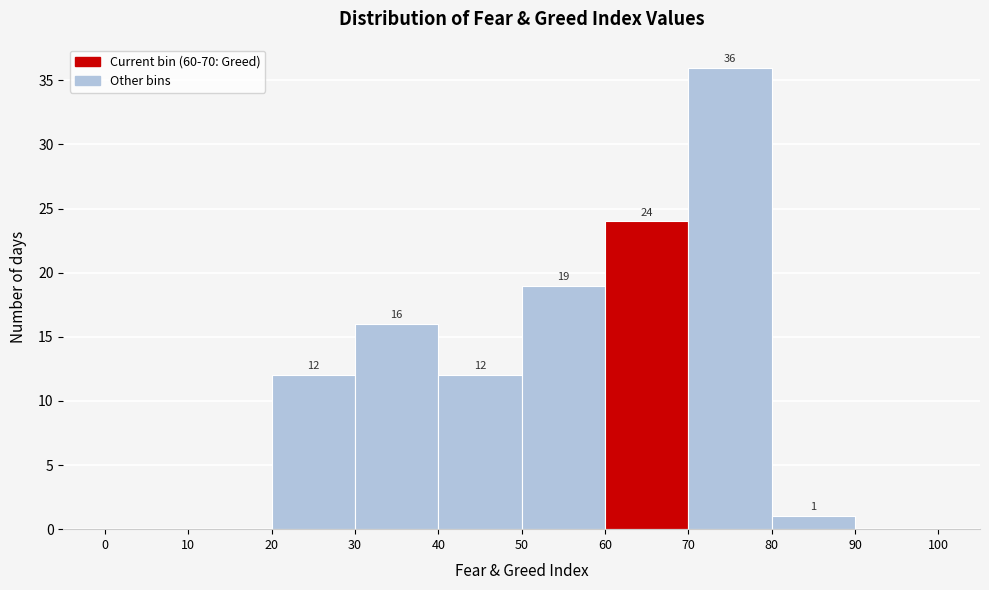

Which range on the x-axis has the tallest bar?

70 to 80